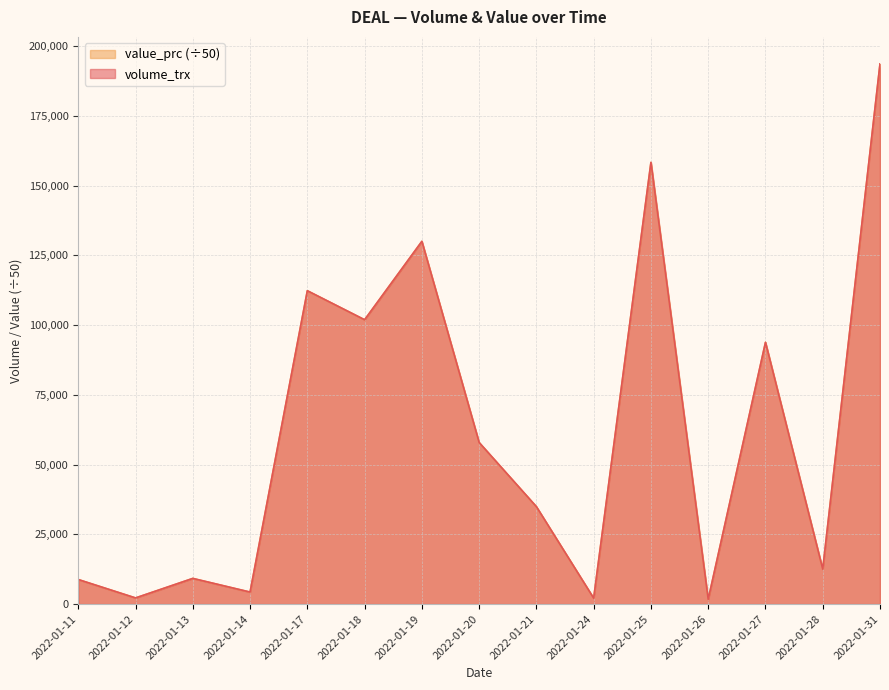

True or false: volume_trx and value_prc cross at least once.

False